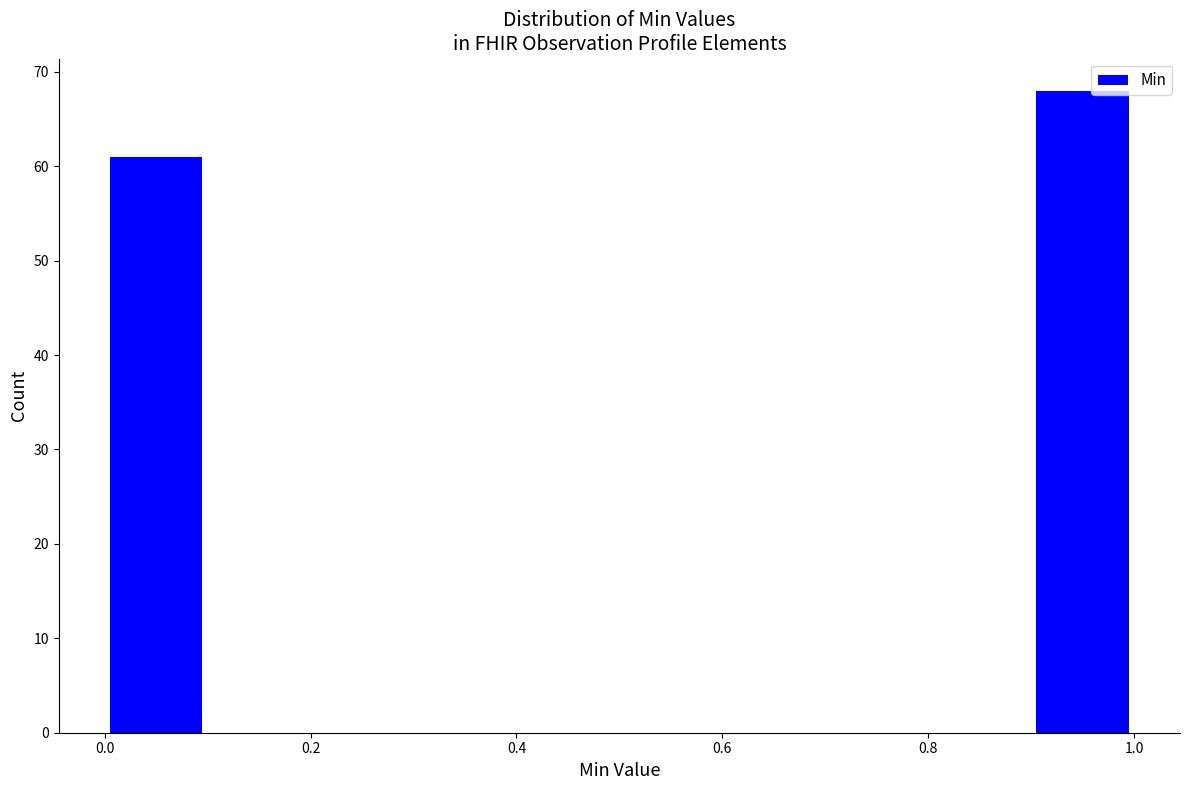

Reading left to right, transcribe this chart: for each bar, give the range it covers on the x-axis and its height. The values are not printed on the chart, so give them approximately, as read against the axis.

0.0 to 0.1: 61
0.1 to 0.2: 0
0.2 to 0.3: 0
0.3 to 0.4: 0
0.4 to 0.5: 0
0.5 to 0.6: 0
0.6 to 0.7: 0
0.7 to 0.8: 0
0.8 to 0.9: 0
0.9 to 1.0: 68